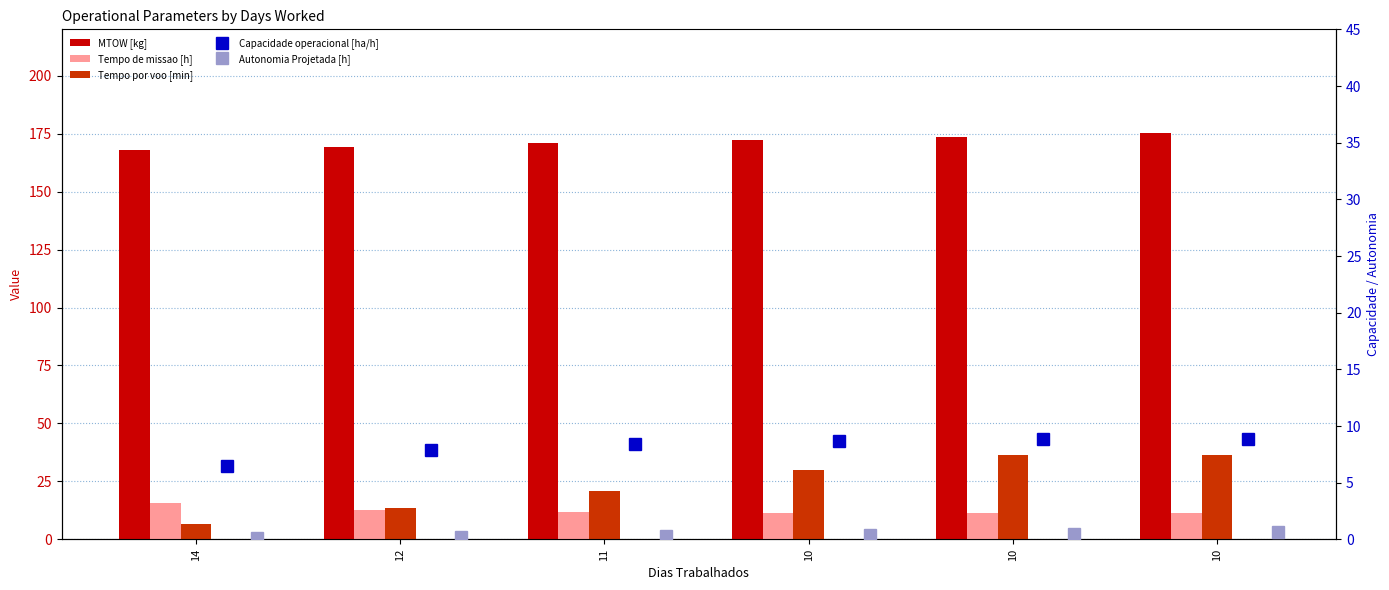

Which label corresponds to the largest value in the chart?

10